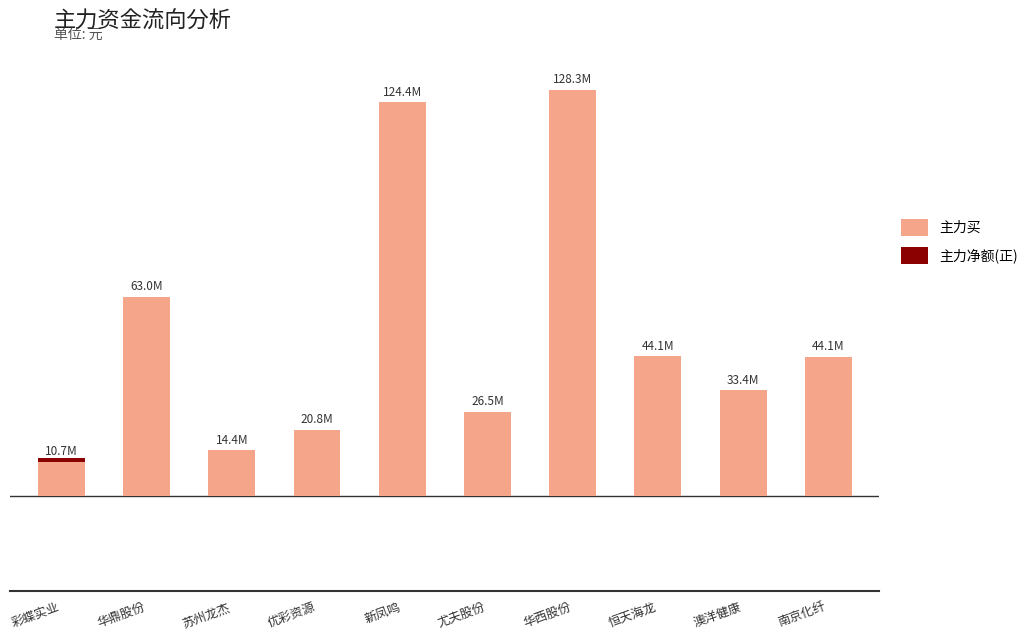

Are the bars horizontal?

No